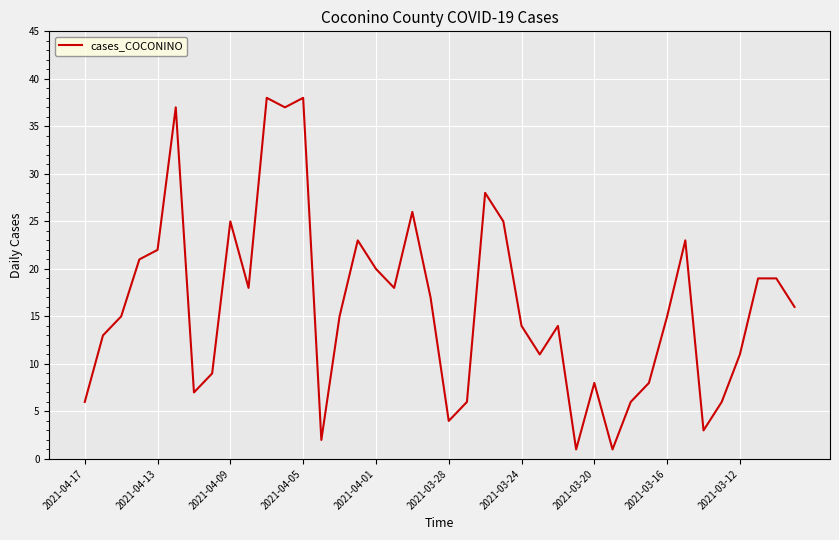

What is the maximum value shown in the chart?

38